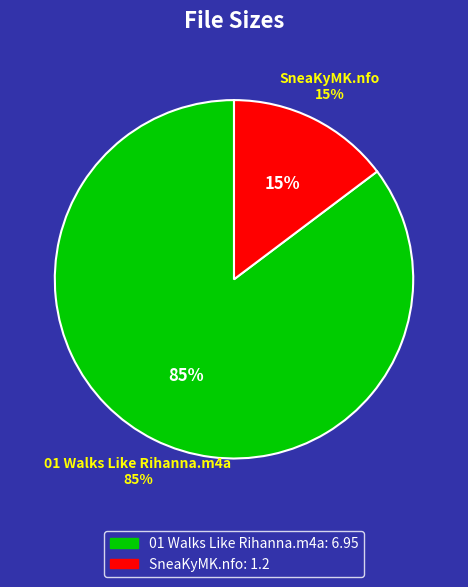

Rank the categories by value from lowest to highest.

SneaKyMK.nfo, 01 Walks Like Rihanna.m4a